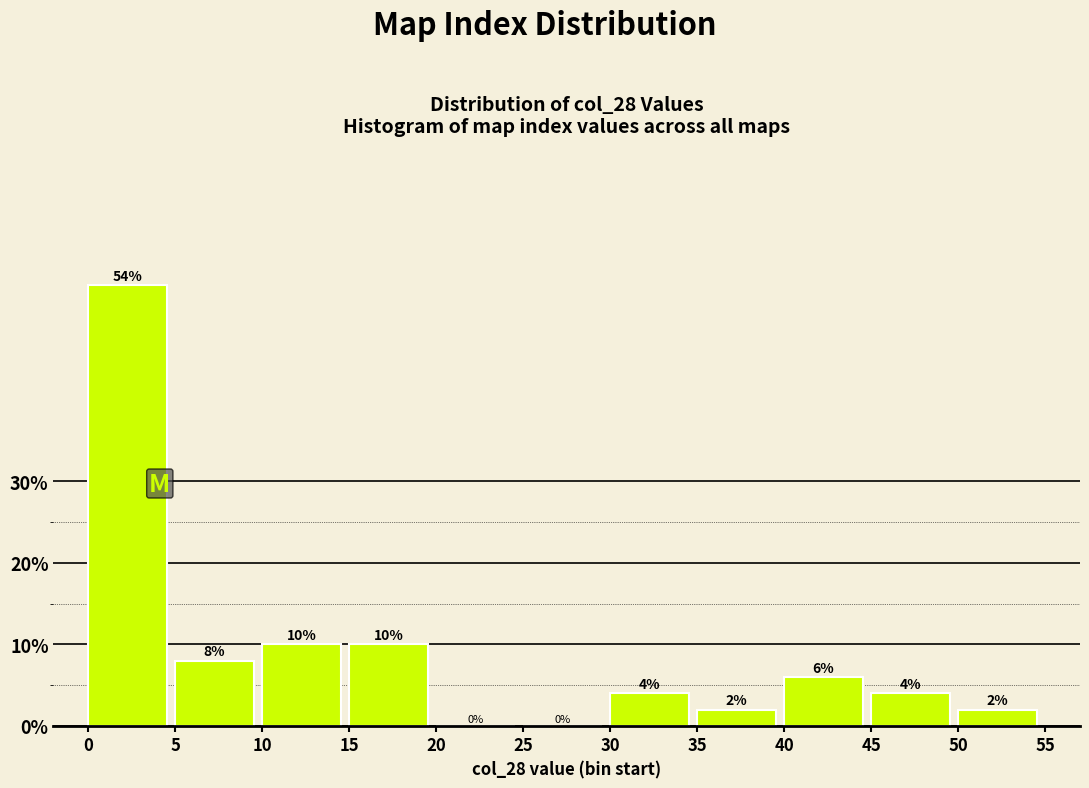

Over which range of the x-axis is the bar tallest?

0 to 5